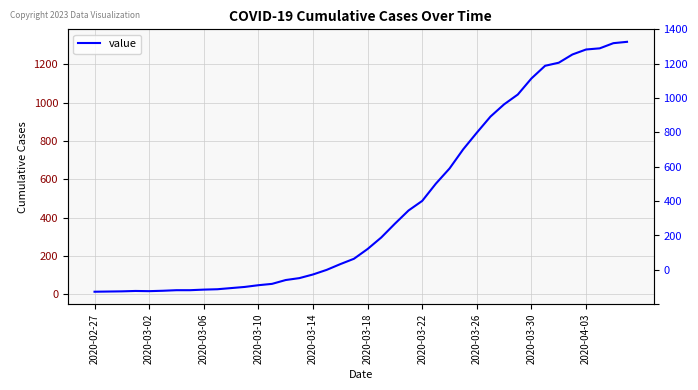

True or false: the data shows 368 at 22.

True